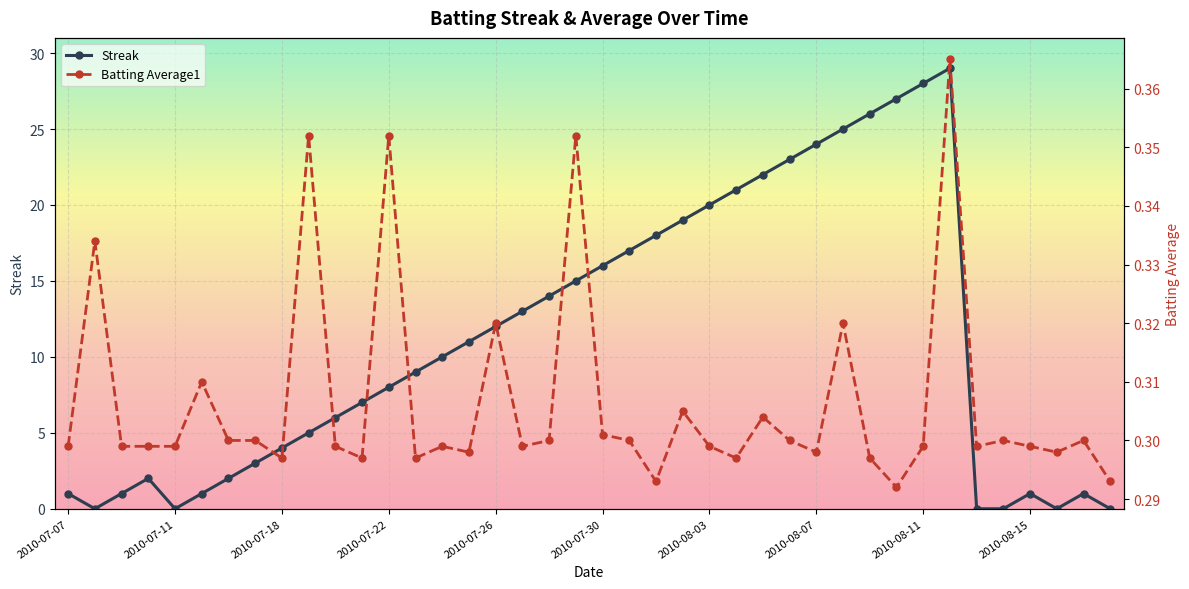

Is it true that Streak equals 2 at 2010-07-07?

False